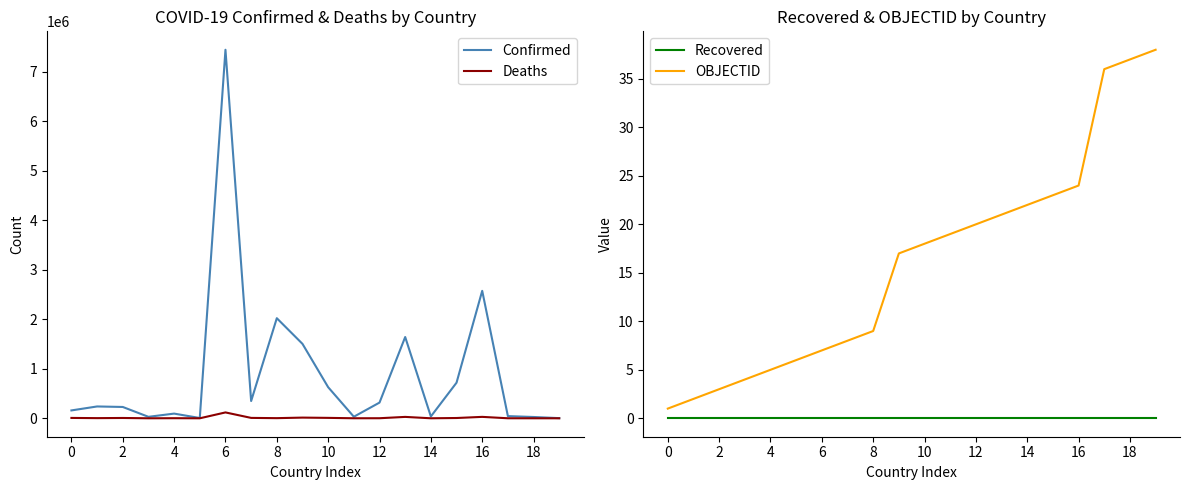

What is the maximum value shown in the chart?

7446626